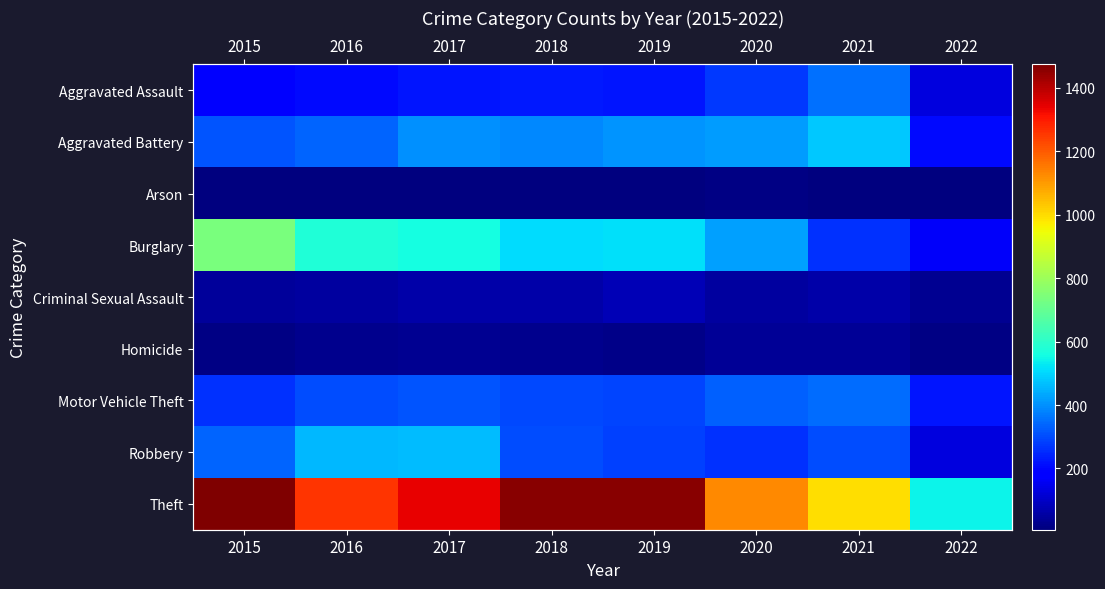

List the labels in order of Aggravated Assault value, smallest first.

2022, 2015, 2016, 2019, 2017, 2018, 2020, 2021